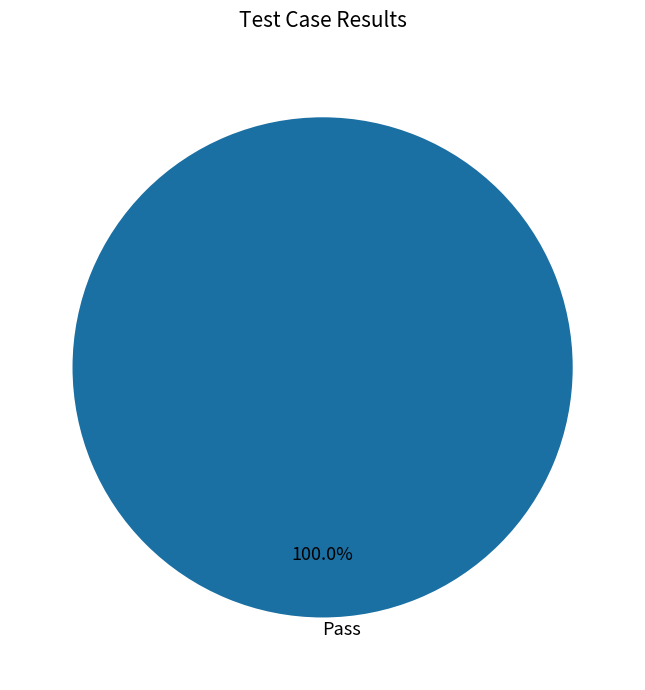

How many segments does this pie chart have?

1